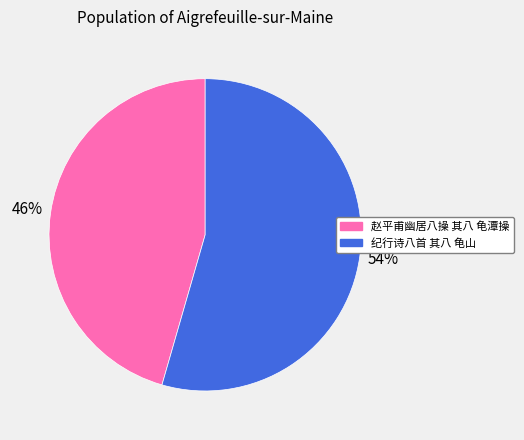

Do 赵平甫幽居八操 其八 龟潭操 and 纪行诗八首 其八 龟山 together represent more than half of the pie?

Yes